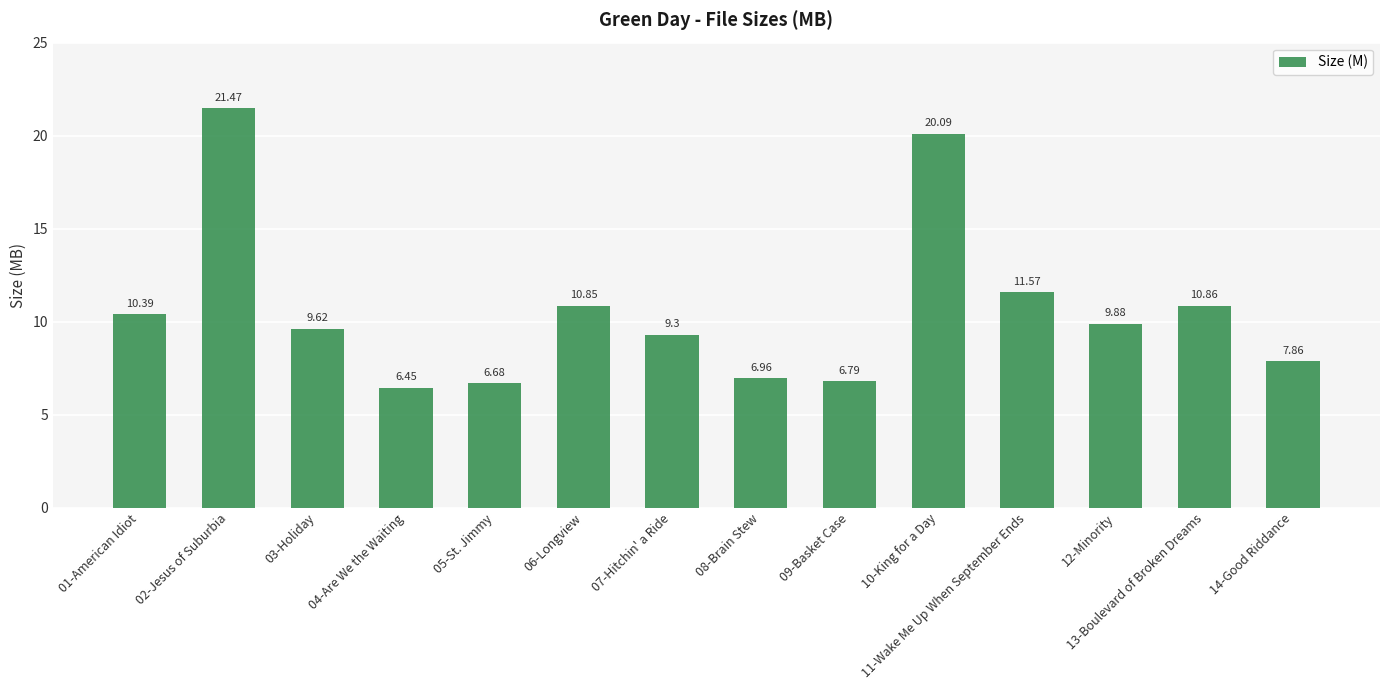

What is the label of the 3rd bar from the right?

12-Minority